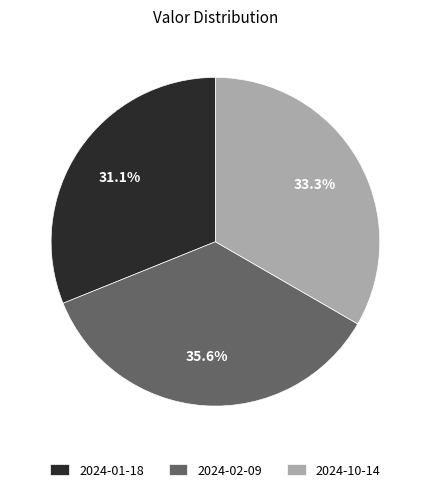

What portion of the pie excludes 2024-10-14?

66.7%